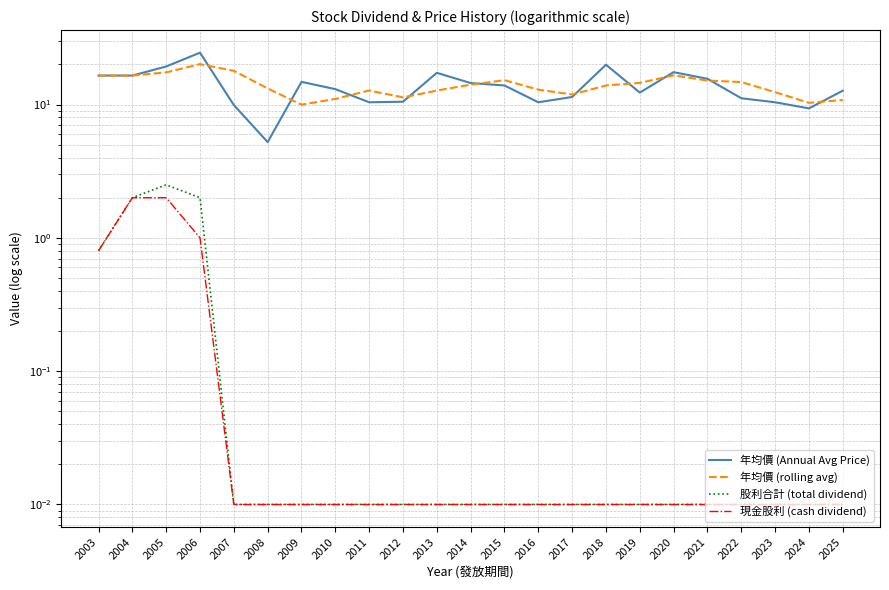

Rank the series by their maximum value, from lowest to highest.

現金股利 (cash dividend), 股利合計 (total dividend), 年均價 (rolling avg), 年均價 (Annual Avg Price)